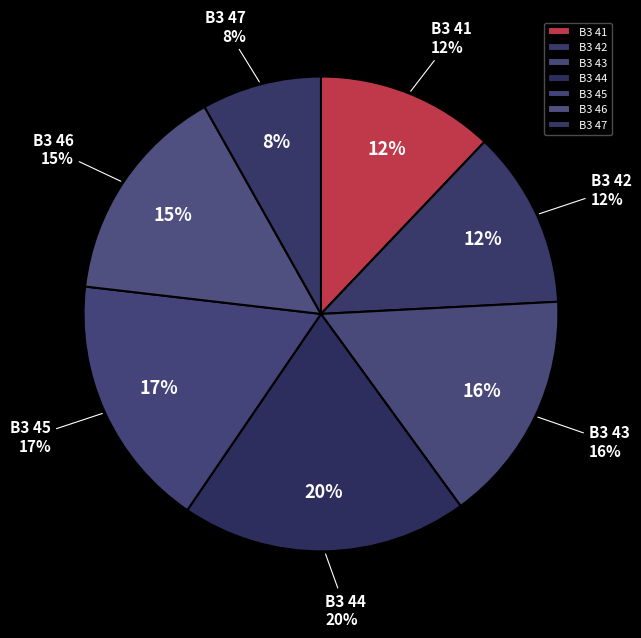

The B3 42 slice represents 3% of the pie. True or false?

False